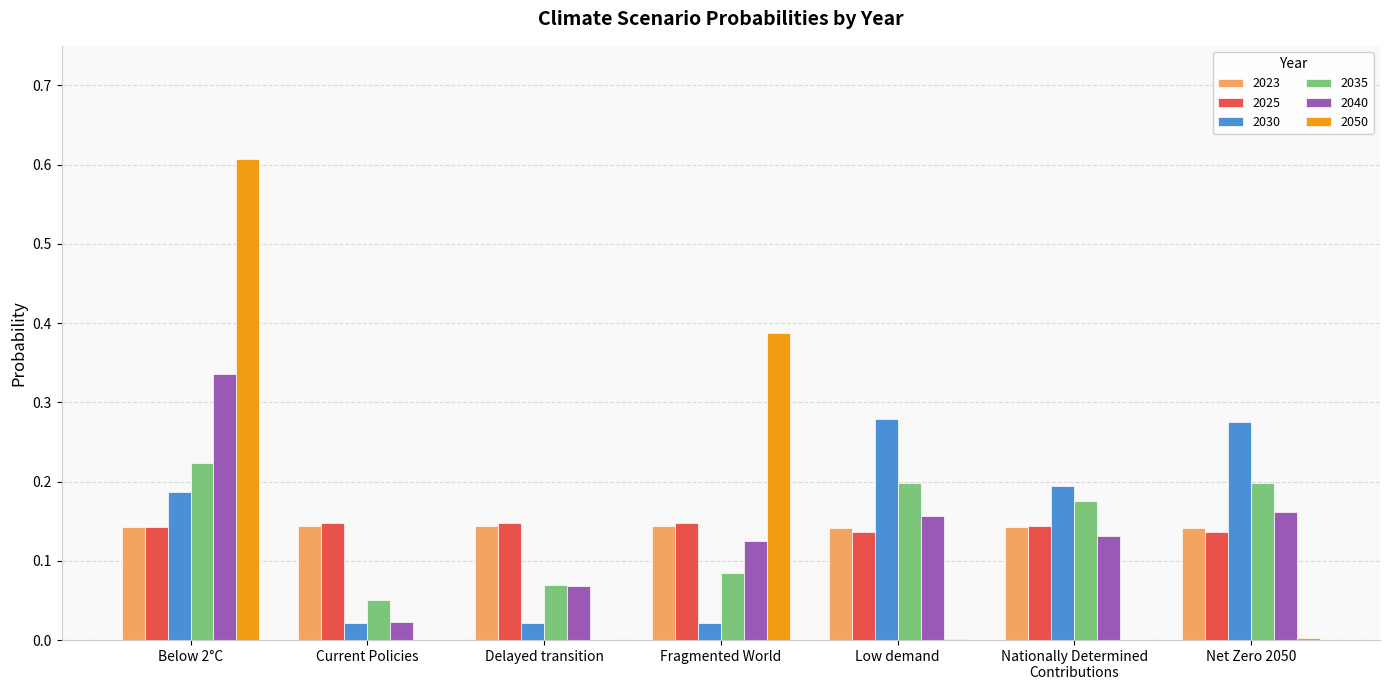

Count the number of data series in this chart.

6